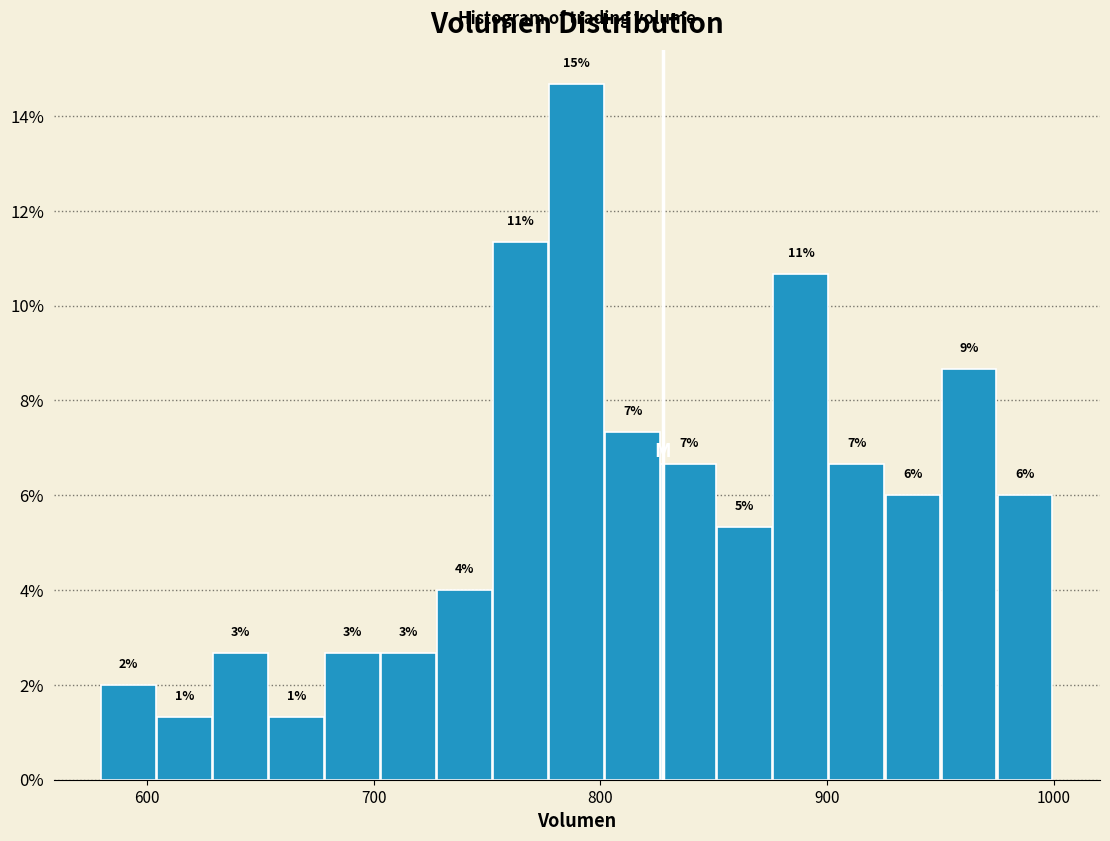

Around what value on the x-axis is the tallest bar? Give the approximate position of its centre, as read against the axis.

790